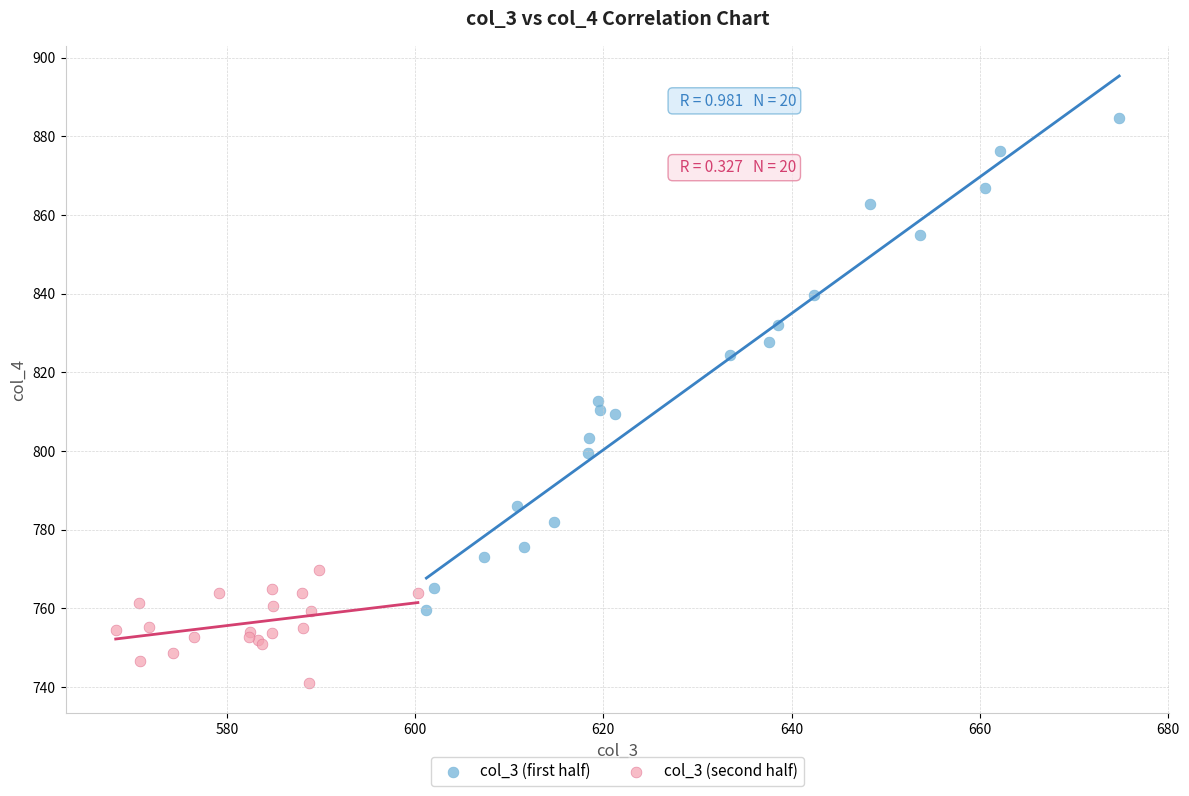

Which series reaches the maximum Y coordinate?

col_3 (first half)